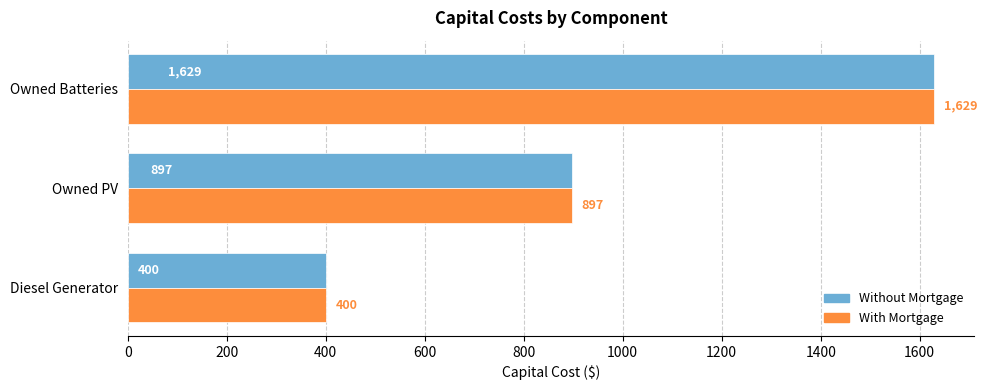

Rank the categories by With Mortgage value from highest to lowest.

Owned Batteries, Owned PV, Diesel Generator